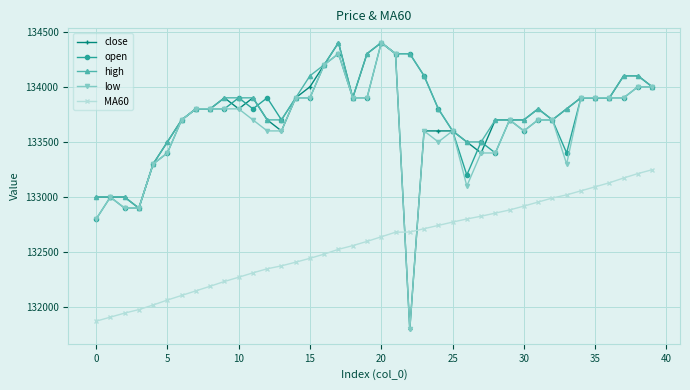

What is the value of the high point at the 14th from the left?

133700.0